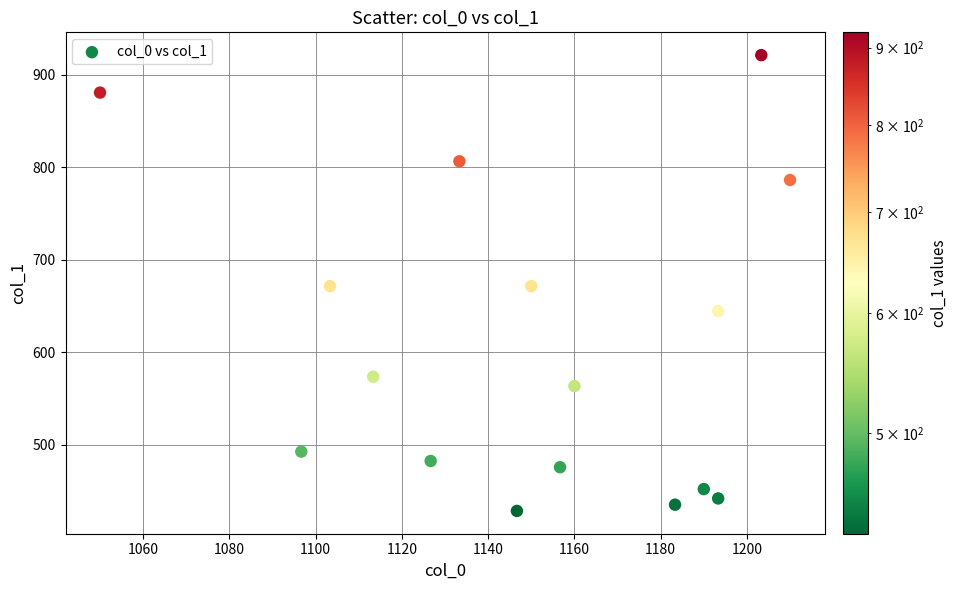

What is the range of X values (max minus min)?

160.0